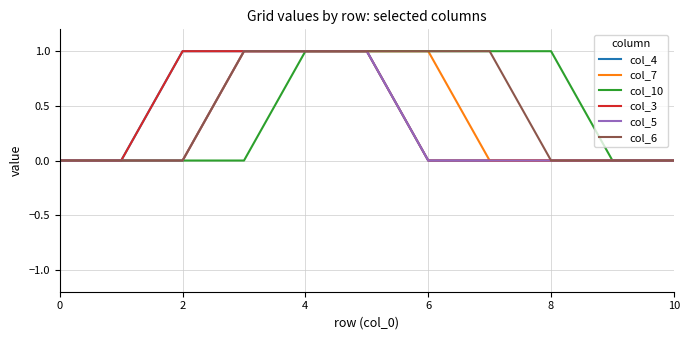

What is the label of the 2nd point from the right?

9